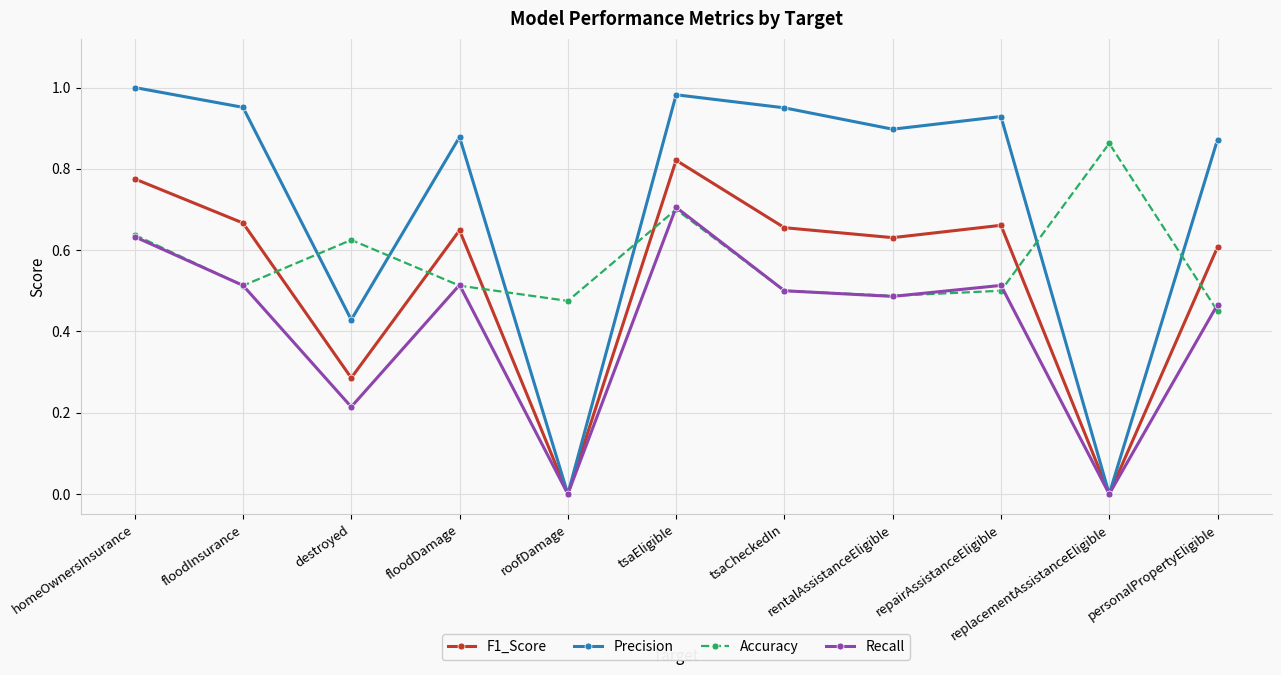

How many intersections are there between Precision and Accuracy?

6